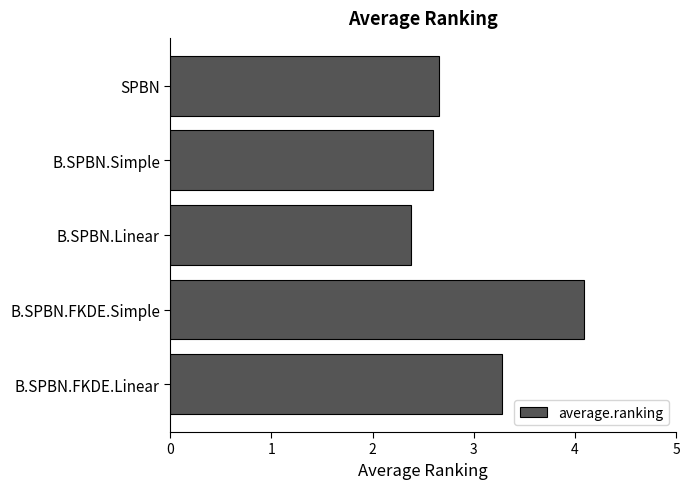

How many bars are there in total?

5